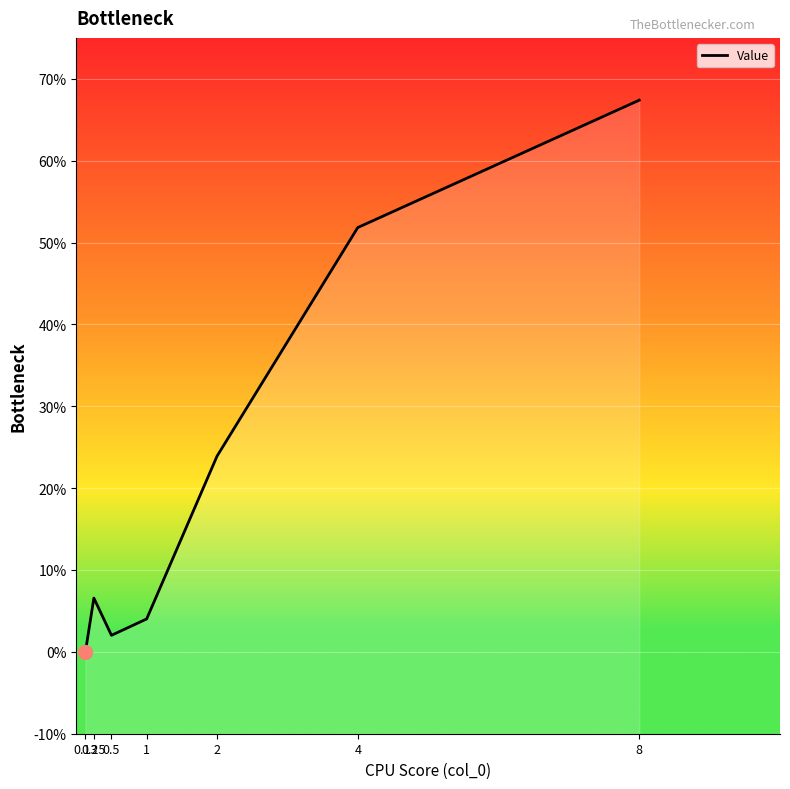

Reading left to right, what are all the values shown in this chart?

0.13=0.0	0.25=0.1	0.5=0.0	1=0.0	2=0.2	4=0.5	8=0.7